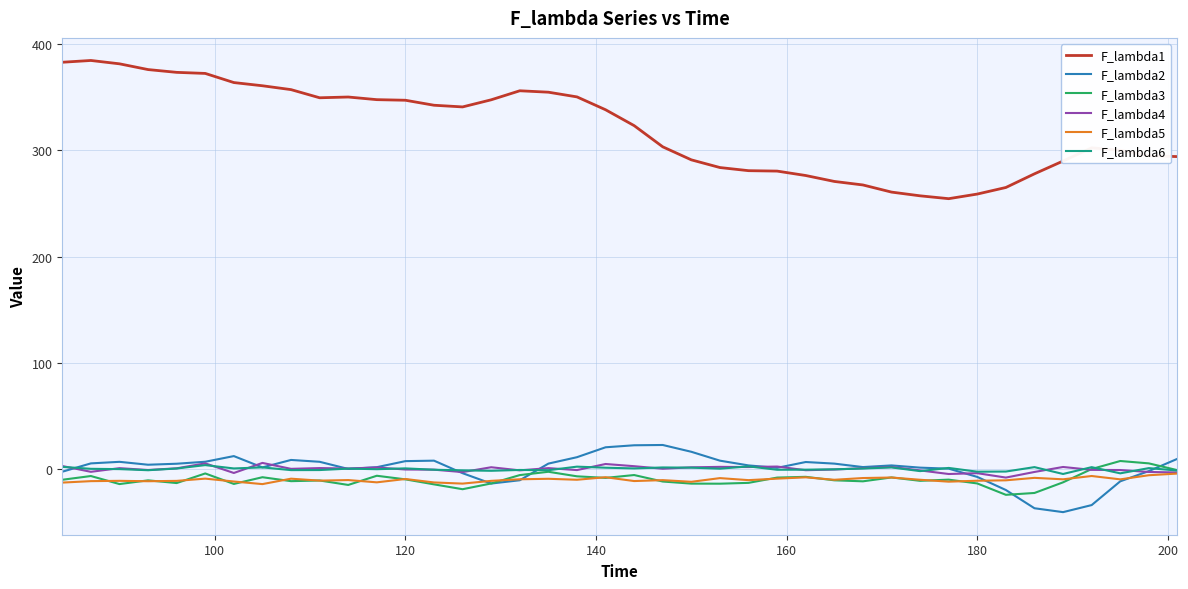

What is the maximum value for F_lambda2?

23.0